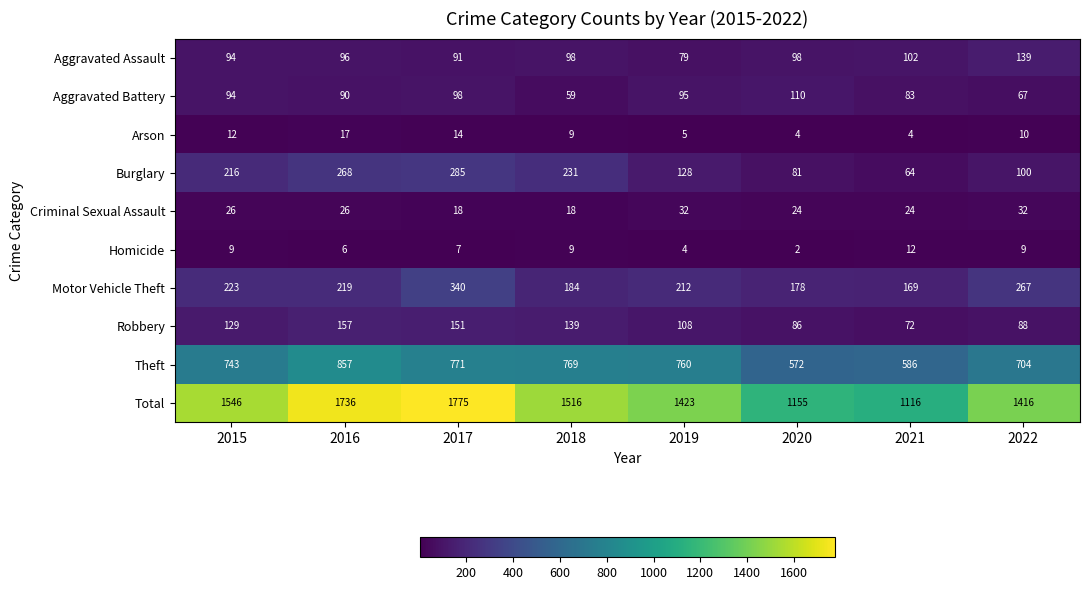

Which label corresponds to the largest value in the chart?

2017